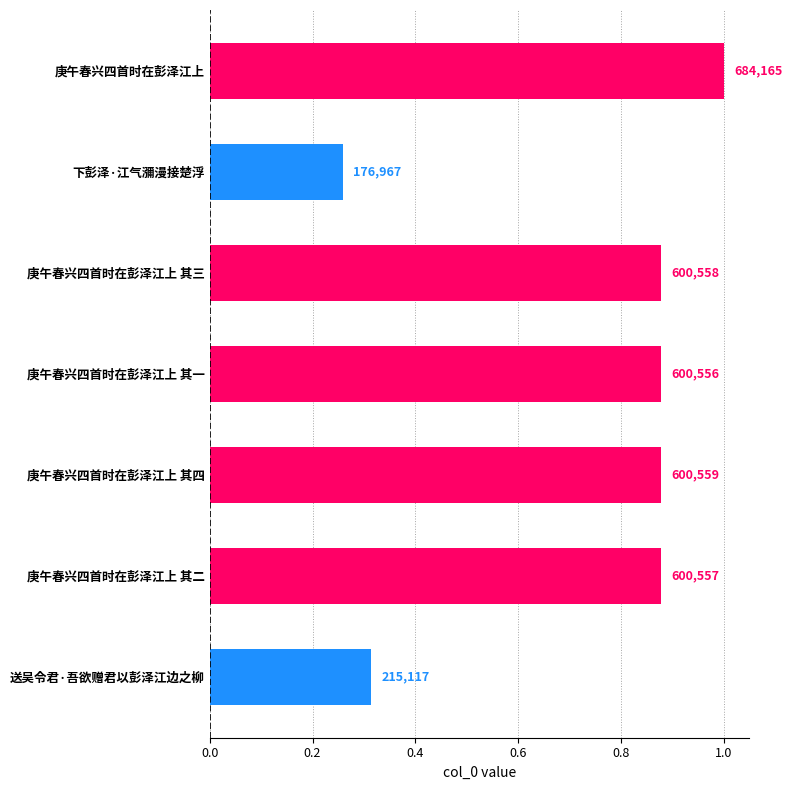

How many bars are there in total?

7